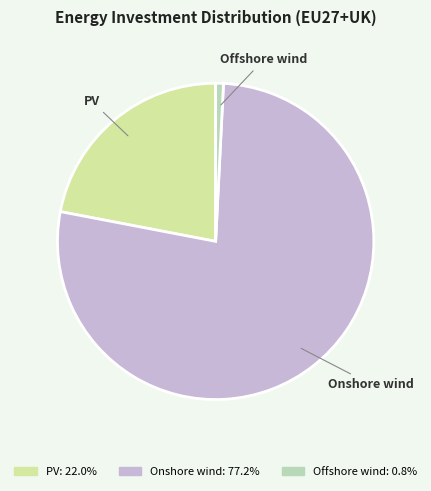

How many segments does this pie chart have?

3